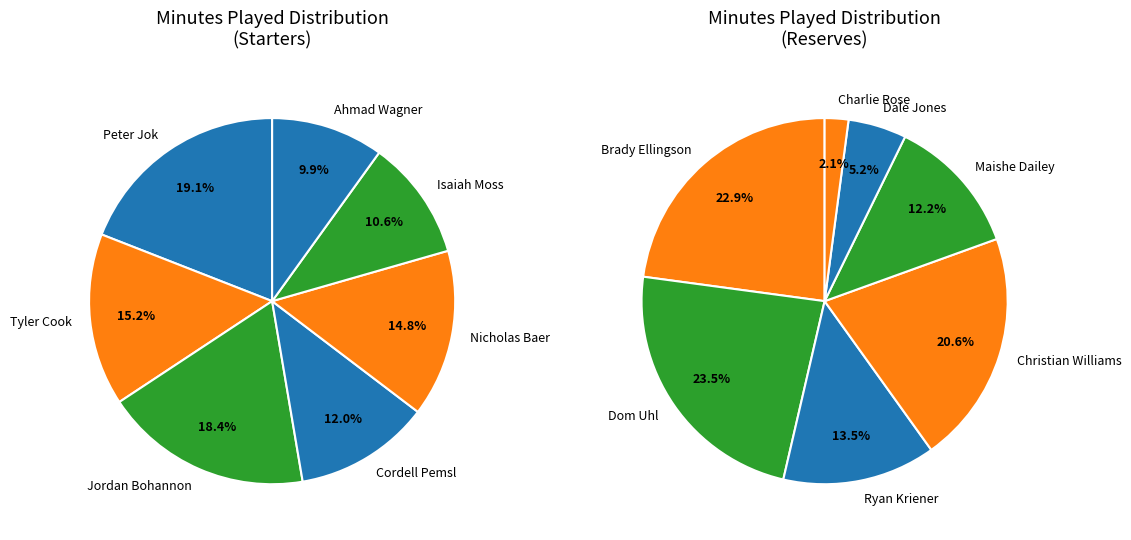

True or false: Tyler Cook accounts for 18% of the total.

False